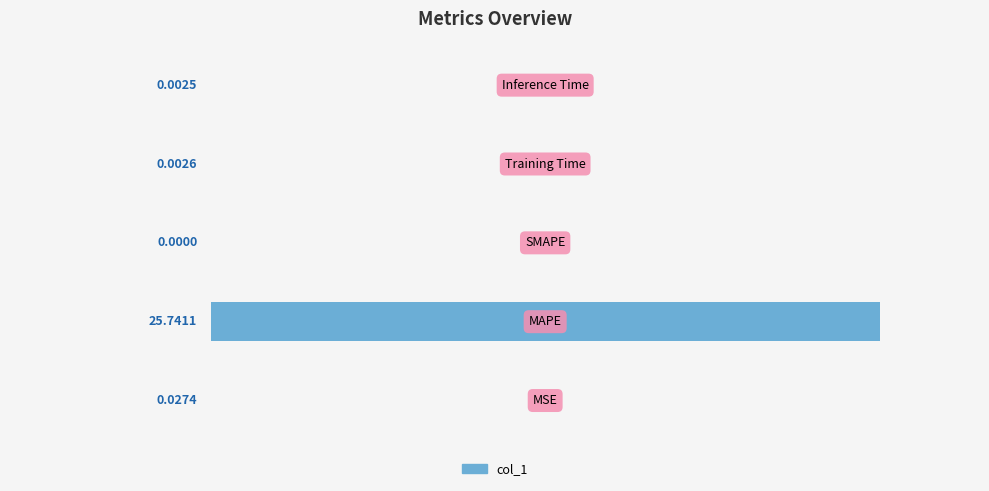

What is the sum of all values?

25.8